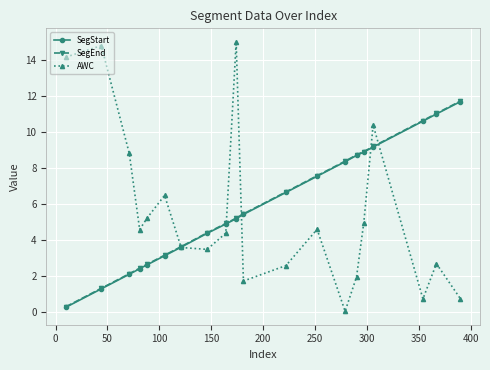

What is the maximum value shown in the chart?

15.0